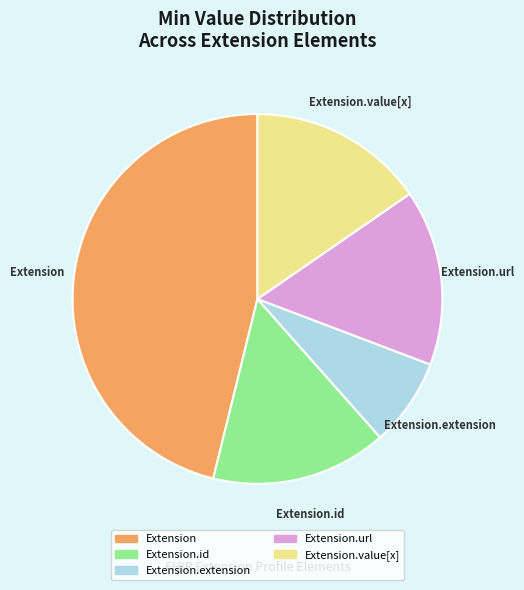

Is there any slice that represents more than half of the pie?

No